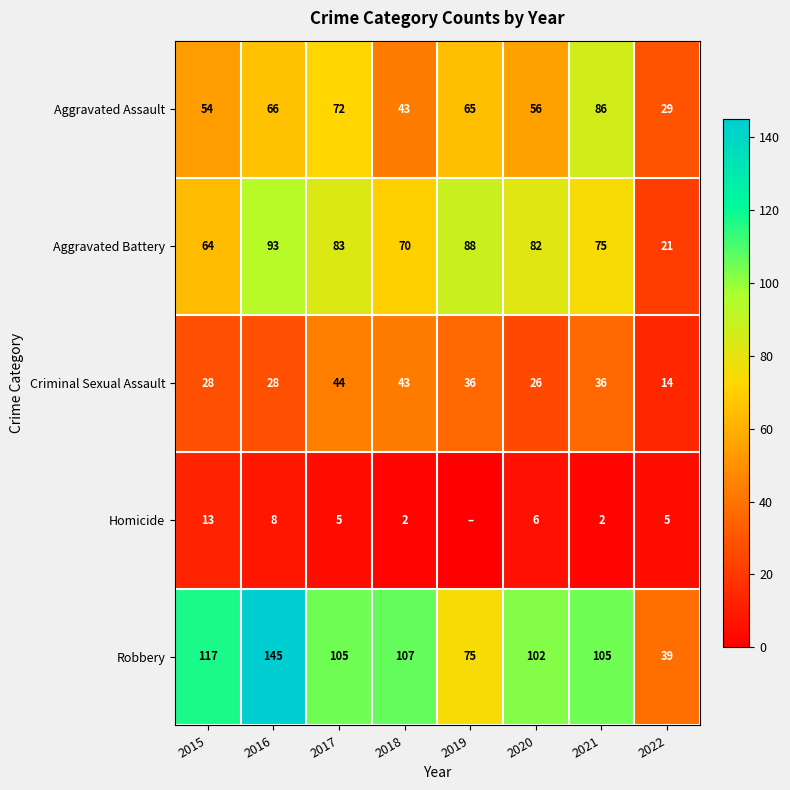

What value does the Aggravated Battery series have at 2020?

82